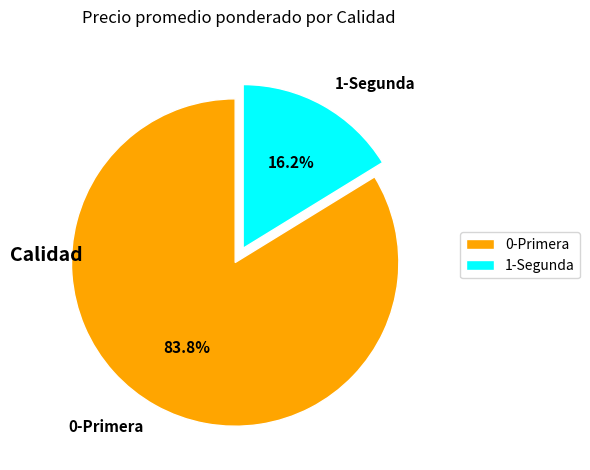

Between 0-Primera and 1-Segunda, which is larger?

0-Primera